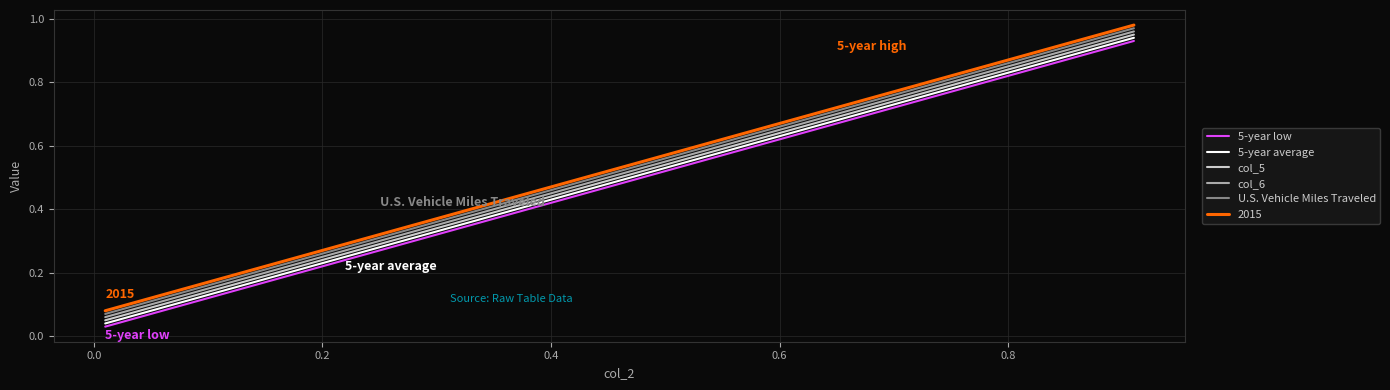

True or false: U.S. Vehicle Miles Traveled and col_5 cross at least once.

False